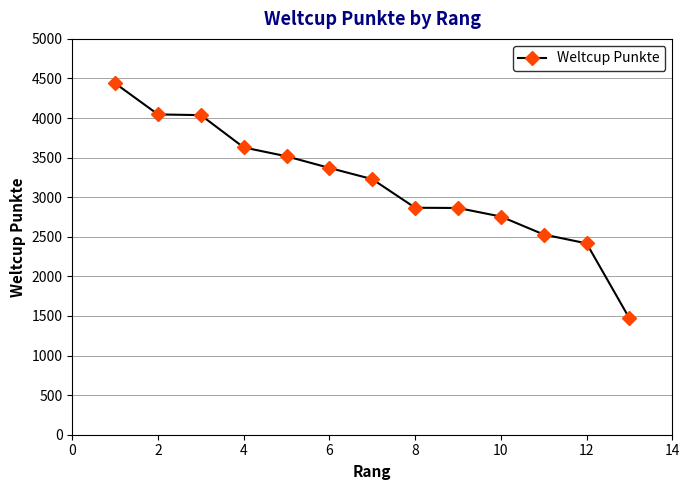

True or false: there are more than 2 points higher than both neighbors.

False